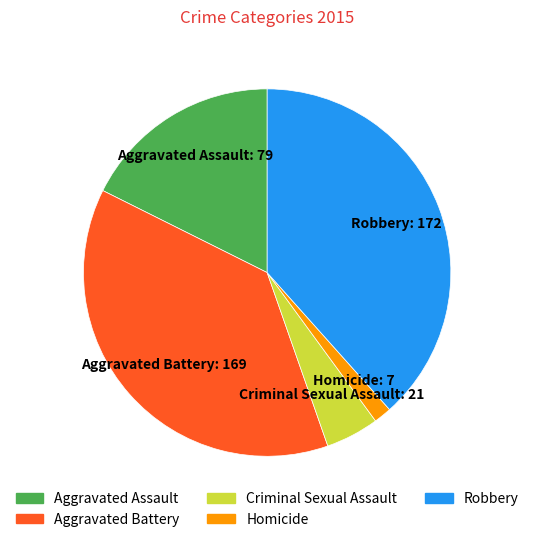

Which category has the smallest portion of the pie?

Homicide